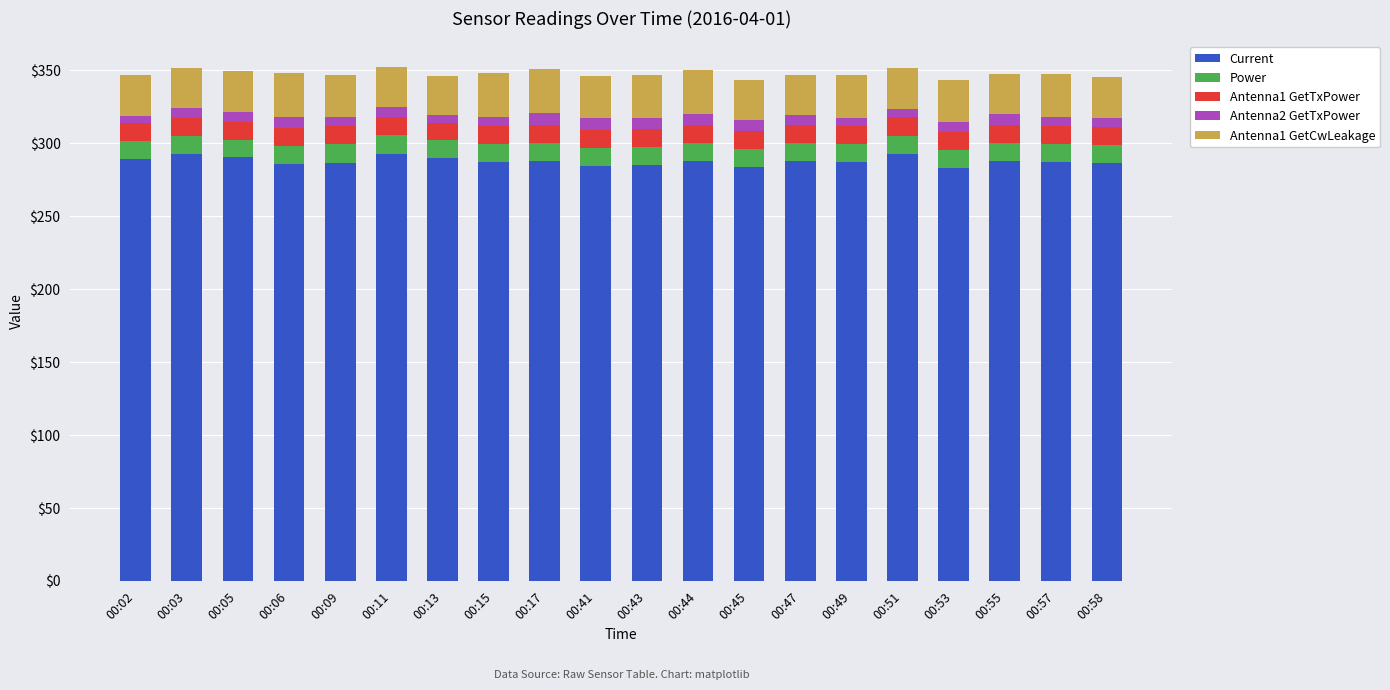

Does the chart contain any negative values?

No